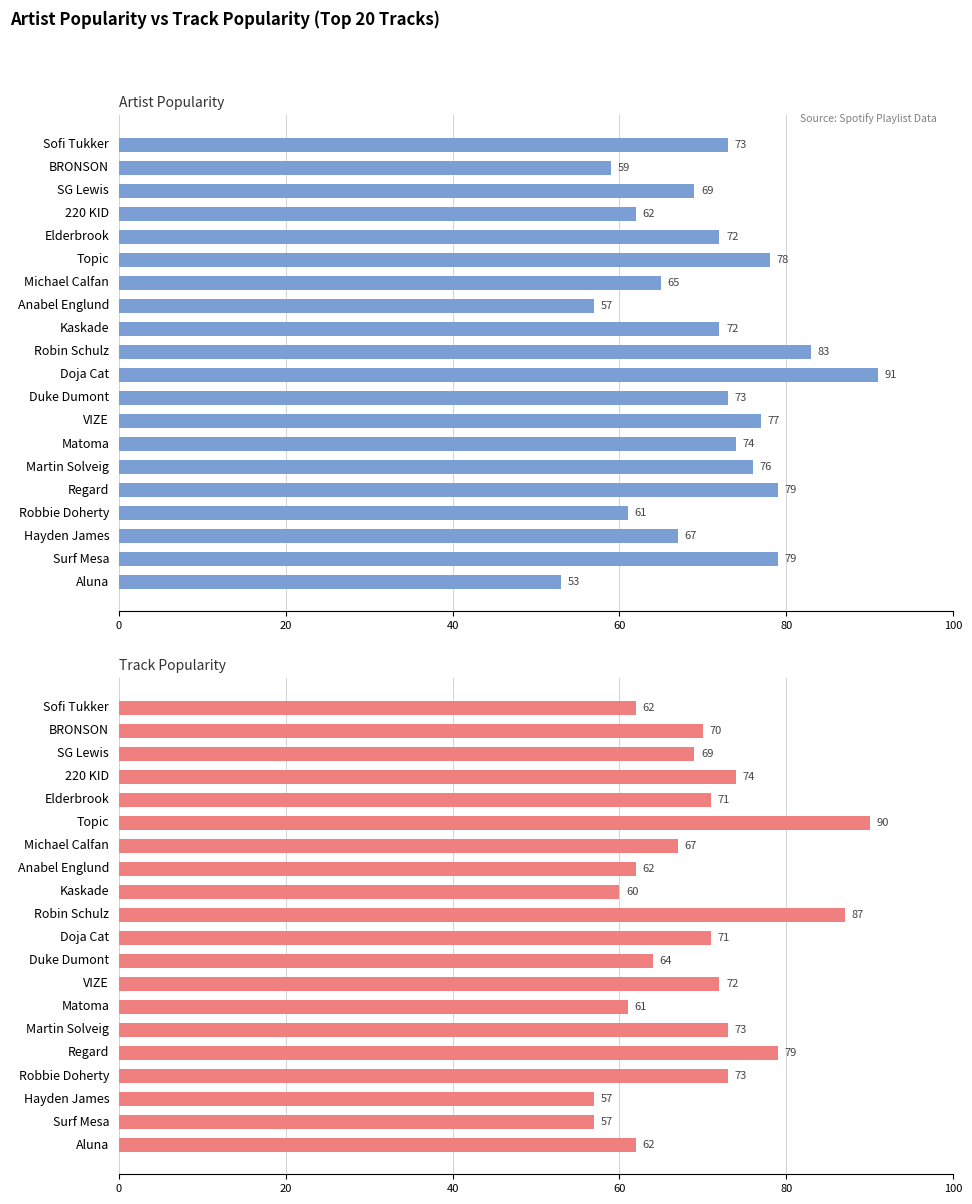

Which series has the largest total across all categories?

Artist_Popularity